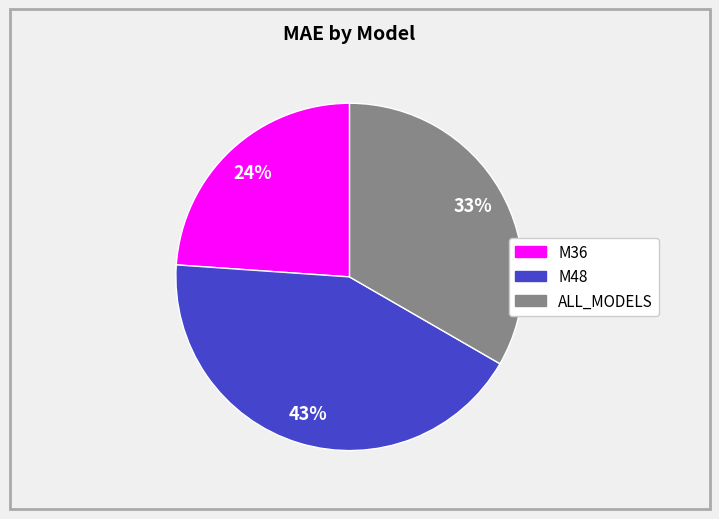

To the nearest percent, what is the average slice percentage?

33%